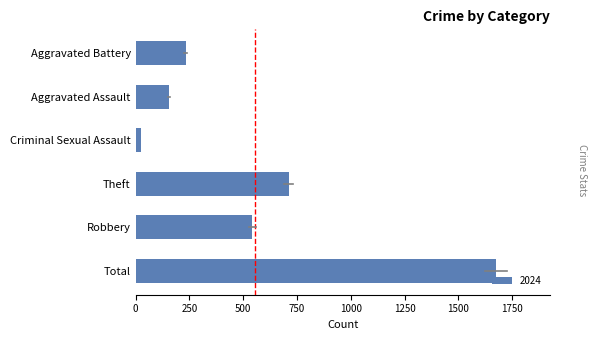

Rank the categories by value from highest to lowest.

Total, Theft, Robbery, Aggravated Battery, Aggravated Assault, Criminal Sexual Assault